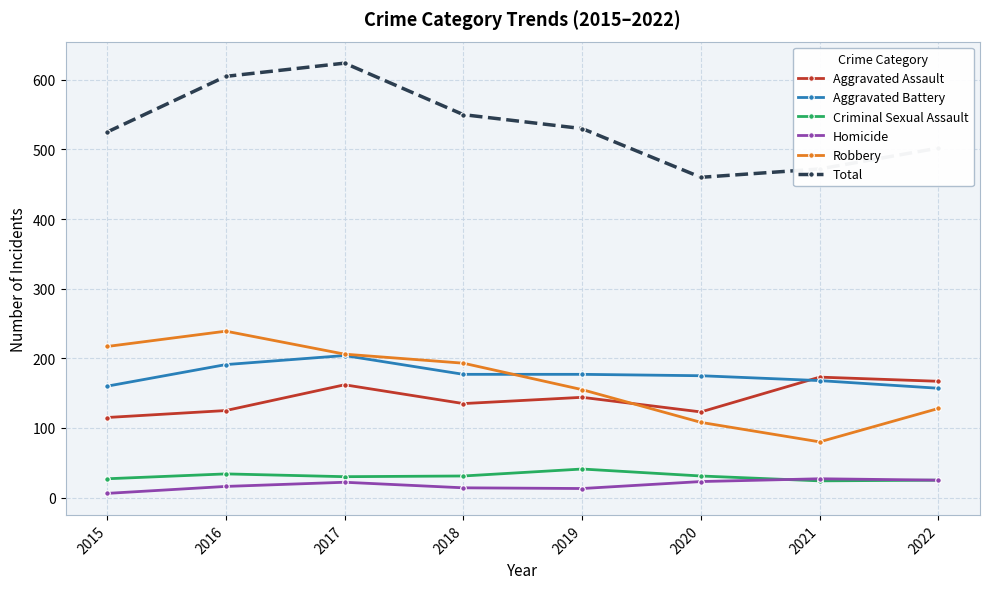

Which series changed the most between 2016 and 2022?

Robbery